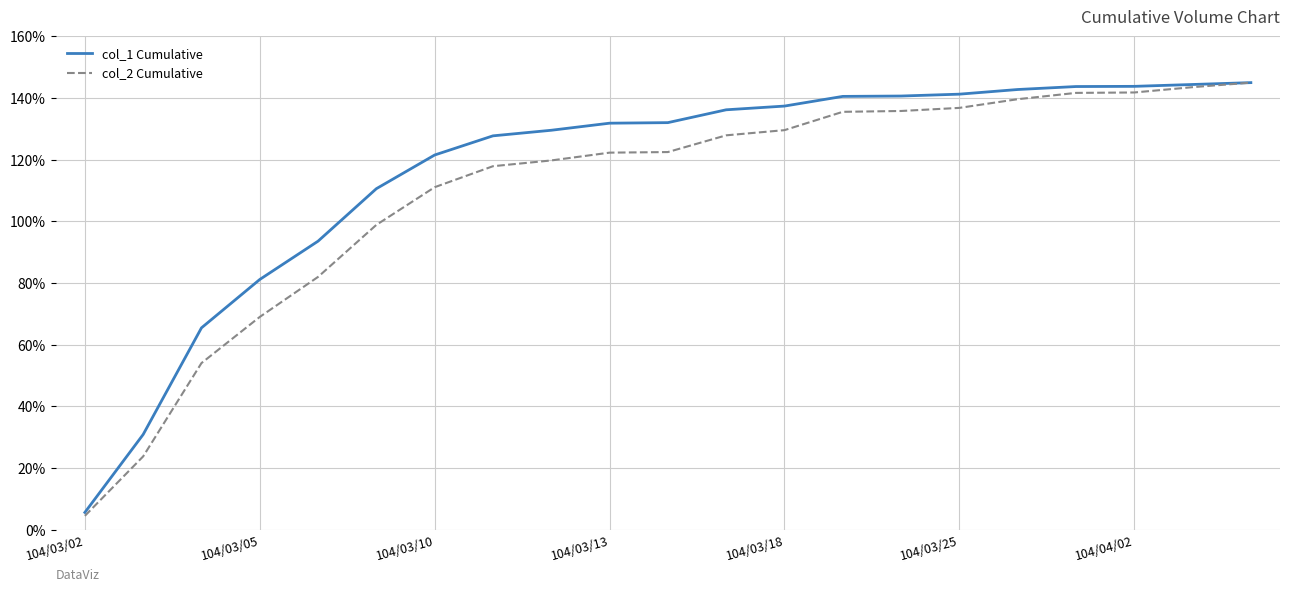

How many lines are shown in the chart?

2